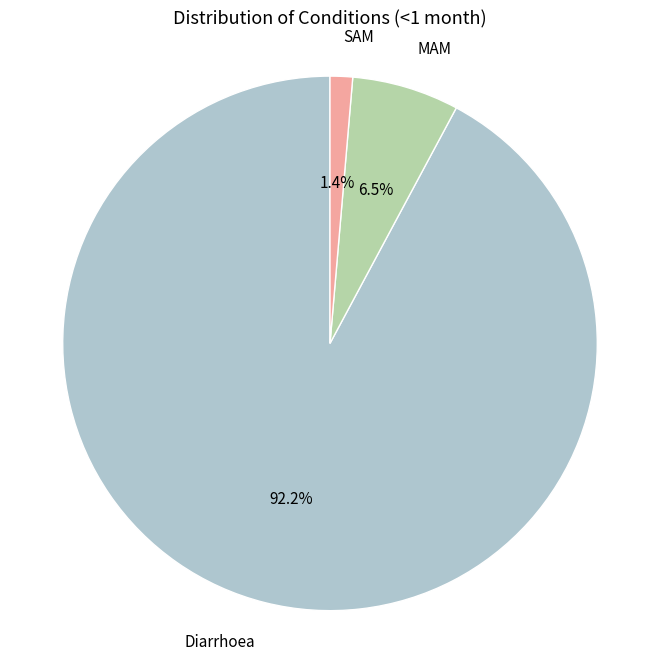

What percentage do Diarrhoea and SAM together represent?

93.5%